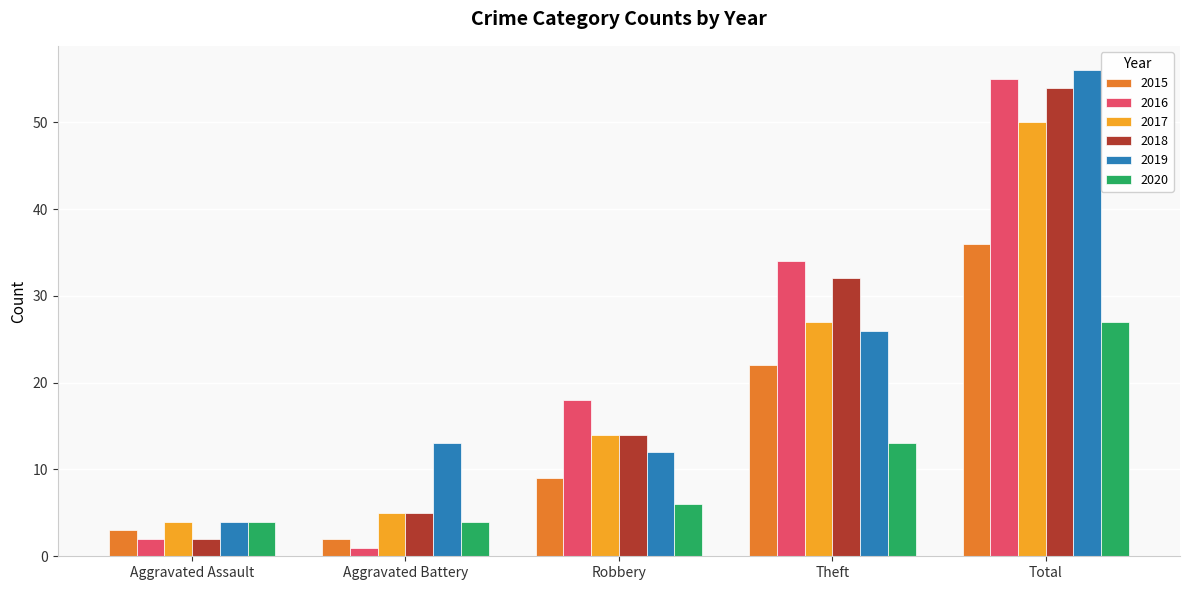

What are all the series names shown in the legend?

2015, 2016, 2017, 2018, 2019, 2020